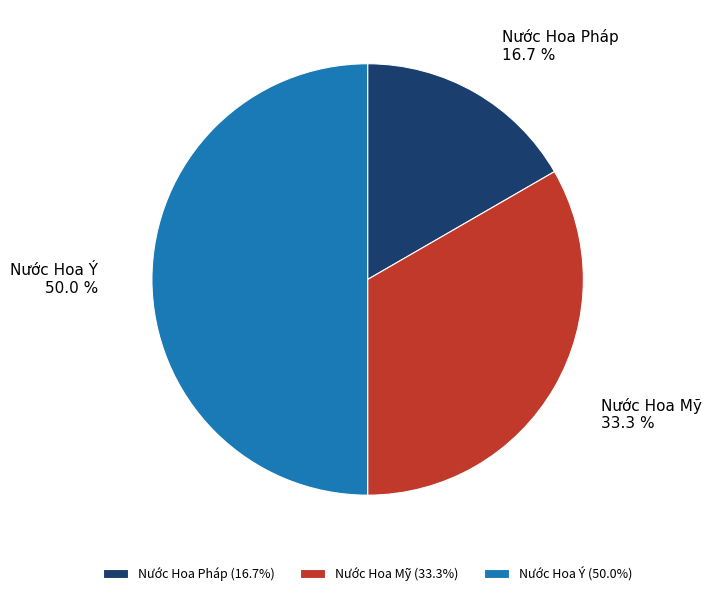

What percentage is the Nước Hoa Mỹ slice, to the nearest percent?

33%